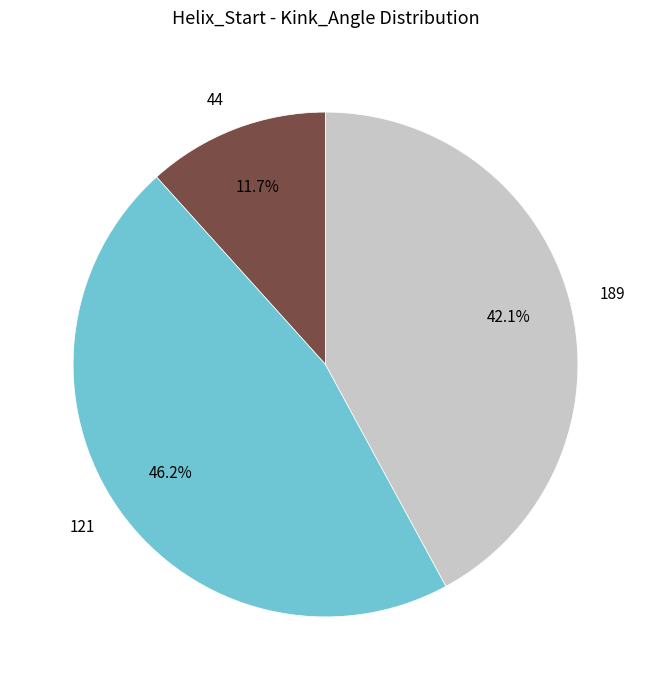

Count the number of slices in the pie.

3